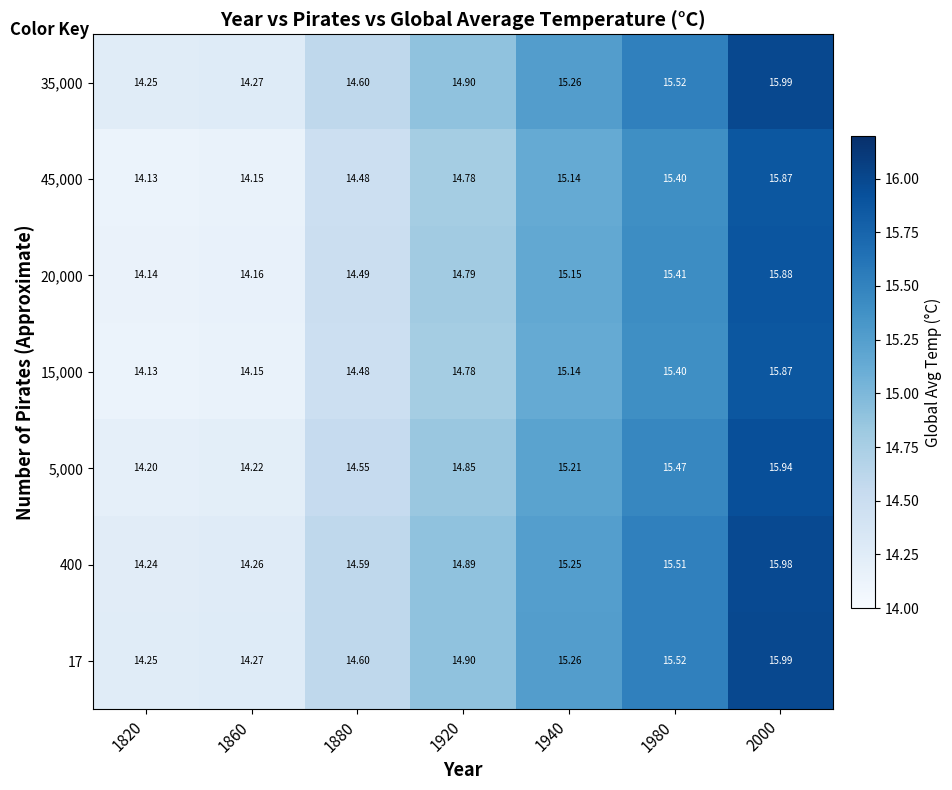

Is the value of 45,000 at 1940 greater than the value of 400 at 2000?

No